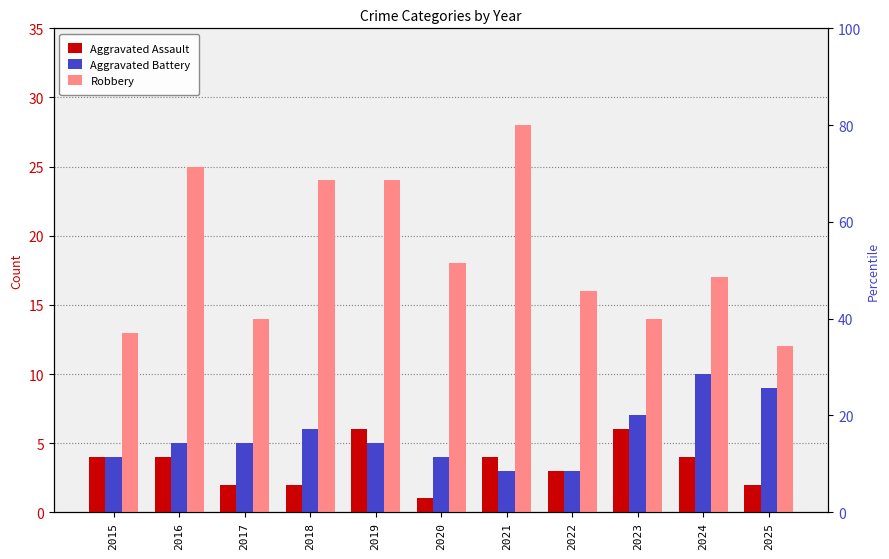

The Aggravated Assault series shows 4 at 2022. True or false?

False